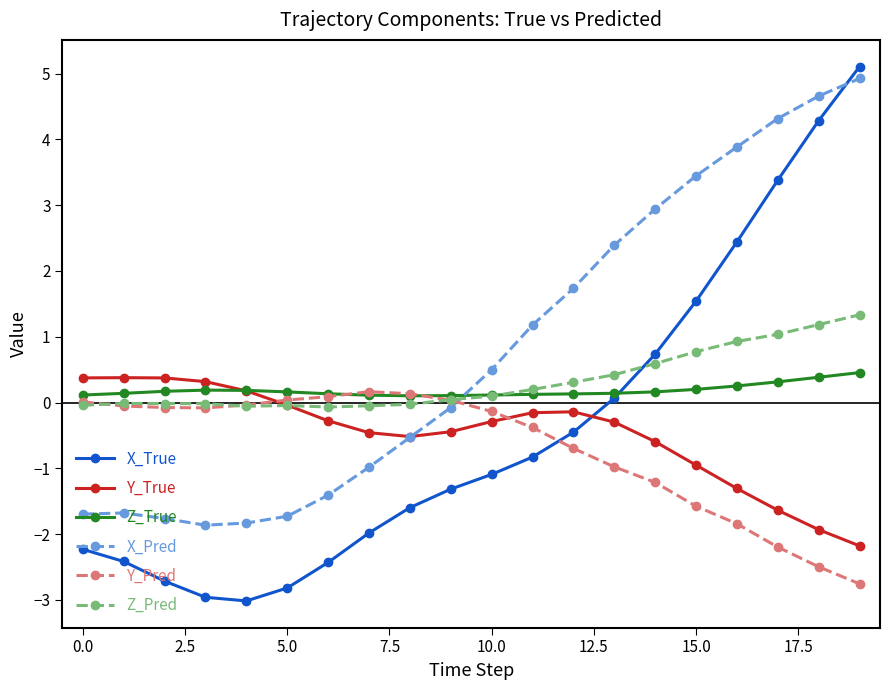

Which series has the largest total across all categories?

X_Pred